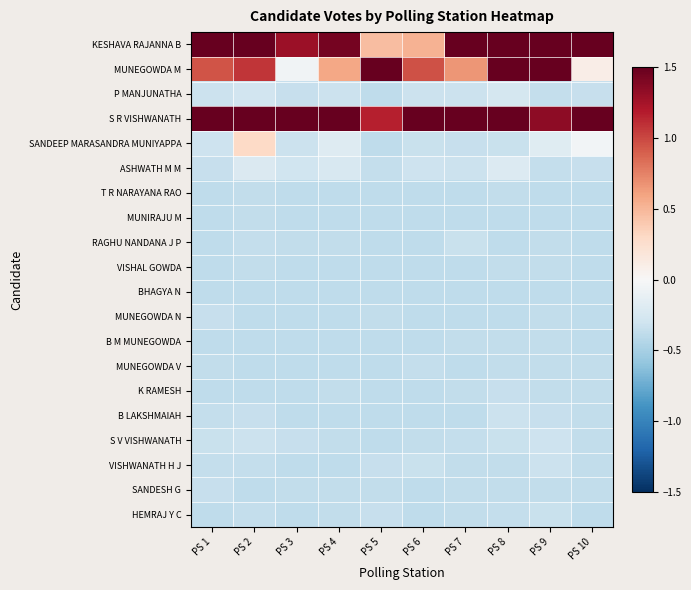

Reading right to left, list all the values displayed in this chart.

KESHAVA RAJANNA B: PS 10=2.0	PS 9=2.0	PS 8=2.0	PS 7=2.0	PS 6=0.5	PS 5=0.5	PS 4=1.4	PS 3=1.3	PS 2=2.0	PS 1=2.0
MUNEGOWDA M: PS 10=0.1	PS 9=1.6	PS 8=1.9	PS 7=0.7	PS 6=1.0	PS 5=1.5	PS 4=0.6	PS 3=-0.0	PS 2=1.1	PS 1=0.9
P MANJUNATHA: PS 10=-0.3	PS 9=-0.4	PS 8=-0.3	PS 7=-0.3	PS 6=-0.3	PS 5=-0.4	PS 4=-0.3	PS 3=-0.3	PS 2=-0.3	PS 1=-0.3
S R VISHWANATH: PS 10=1.6	PS 9=1.3	PS 8=2.0	PS 7=2.0	PS 6=1.8	PS 5=1.2	PS 4=2.0	PS 3=2.0	PS 2=2.0	PS 1=2.0
SANDEEP MARASANDRA MUNIYAPPA: PS 10=-0.0	PS 9=-0.2	PS 8=-0.3	PS 7=-0.3	PS 6=-0.3	PS 5=-0.4	PS 4=-0.2	PS 3=-0.3	PS 2=0.3	PS 1=-0.3
ASHWATH M M: PS 10=-0.3	PS 9=-0.4	PS 8=-0.2	PS 7=-0.3	PS 6=-0.3	PS 5=-0.4	PS 4=-0.2	PS 3=-0.3	PS 2=-0.2	PS 1=-0.3
T R NARAYANA RAO: PS 10=-0.4	PS 9=-0.4	PS 8=-0.4	PS 7=-0.4	PS 6=-0.4	PS 5=-0.4	PS 4=-0.4	PS 3=-0.4	PS 2=-0.4	PS 1=-0.4
MUNIRAJU M: PS 10=-0.4	PS 9=-0.4	PS 8=-0.4	PS 7=-0.4	PS 6=-0.4	PS 5=-0.4	PS 4=-0.4	PS 3=-0.4	PS 2=-0.4	PS 1=-0.4
RAGHU NANDANA J P: PS 10=-0.4	PS 9=-0.4	PS 8=-0.4	PS 7=-0.3	PS 6=-0.4	PS 5=-0.4	PS 4=-0.4	PS 3=-0.4	PS 2=-0.4	PS 1=-0.4
VISHAL GOWDA: PS 10=-0.4	PS 9=-0.4	PS 8=-0.4	PS 7=-0.4	PS 6=-0.4	PS 5=-0.4	PS 4=-0.4	PS 3=-0.4	PS 2=-0.4	PS 1=-0.4
BHAGYA N: PS 10=-0.4	PS 9=-0.4	PS 8=-0.4	PS 7=-0.4	PS 6=-0.4	PS 5=-0.4	PS 4=-0.4	PS 3=-0.4	PS 2=-0.4	PS 1=-0.4
MUNEGOWDA N: PS 10=-0.4	PS 9=-0.4	PS 8=-0.4	PS 7=-0.4	PS 6=-0.4	PS 5=-0.4	PS 4=-0.4	PS 3=-0.4	PS 2=-0.4	PS 1=-0.3
B M MUNEGOWDA: PS 10=-0.4	PS 9=-0.4	PS 8=-0.4	PS 7=-0.4	PS 6=-0.4	PS 5=-0.4	PS 4=-0.4	PS 3=-0.4	PS 2=-0.4	PS 1=-0.4
MUNEGOWDA V: PS 10=-0.4	PS 9=-0.4	PS 8=-0.4	PS 7=-0.4	PS 6=-0.4	PS 5=-0.4	PS 4=-0.4	PS 3=-0.4	PS 2=-0.4	PS 1=-0.4
K RAMESH: PS 10=-0.4	PS 9=-0.4	PS 8=-0.3	PS 7=-0.4	PS 6=-0.4	PS 5=-0.4	PS 4=-0.4	PS 3=-0.4	PS 2=-0.4	PS 1=-0.4
B LAKSHMAIAH: PS 10=-0.4	PS 9=-0.3	PS 8=-0.3	PS 7=-0.4	PS 6=-0.4	PS 5=-0.4	PS 4=-0.4	PS 3=-0.4	PS 2=-0.3	PS 1=-0.4
S V VISHWANATH: PS 10=-0.4	PS 9=-0.3	PS 8=-0.3	PS 7=-0.4	PS 6=-0.4	PS 5=-0.4	PS 4=-0.4	PS 3=-0.3	PS 2=-0.3	PS 1=-0.3
VISHWANATH H J: PS 10=-0.4	PS 9=-0.3	PS 8=-0.4	PS 7=-0.4	PS 6=-0.3	PS 5=-0.3	PS 4=-0.4	PS 3=-0.4	PS 2=-0.4	PS 1=-0.4
SANDESH G: PS 10=-0.4	PS 9=-0.4	PS 8=-0.4	PS 7=-0.4	PS 6=-0.4	PS 5=-0.4	PS 4=-0.4	PS 3=-0.4	PS 2=-0.4	PS 1=-0.3
HEMRAJ Y C: PS 10=-0.4	PS 9=-0.3	PS 8=-0.4	PS 7=-0.4	PS 6=-0.4	PS 5=-0.3	PS 4=-0.4	PS 3=-0.4	PS 2=-0.4	PS 1=-0.4